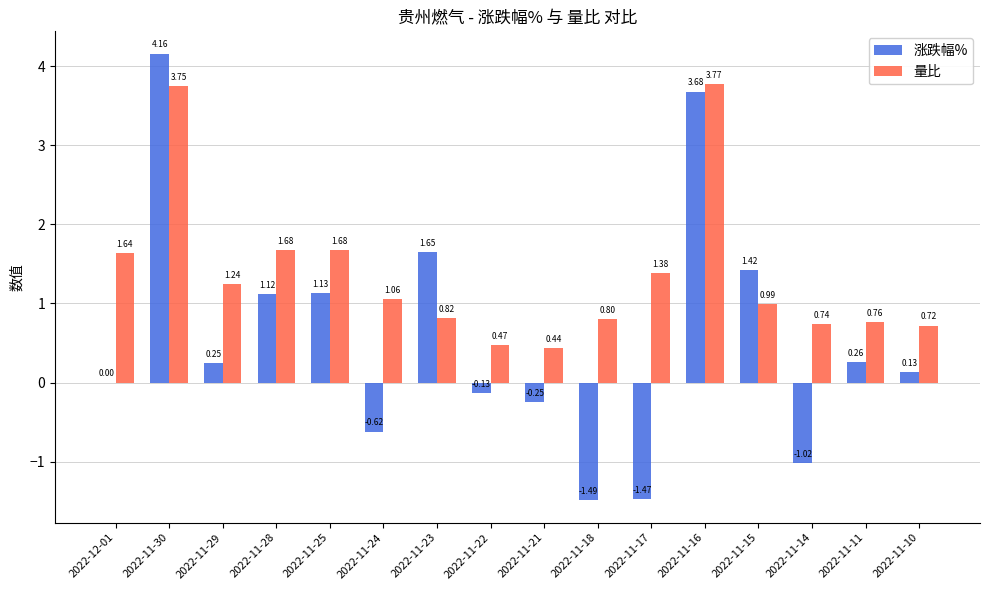

How many data points in 量比 are above 1?

8